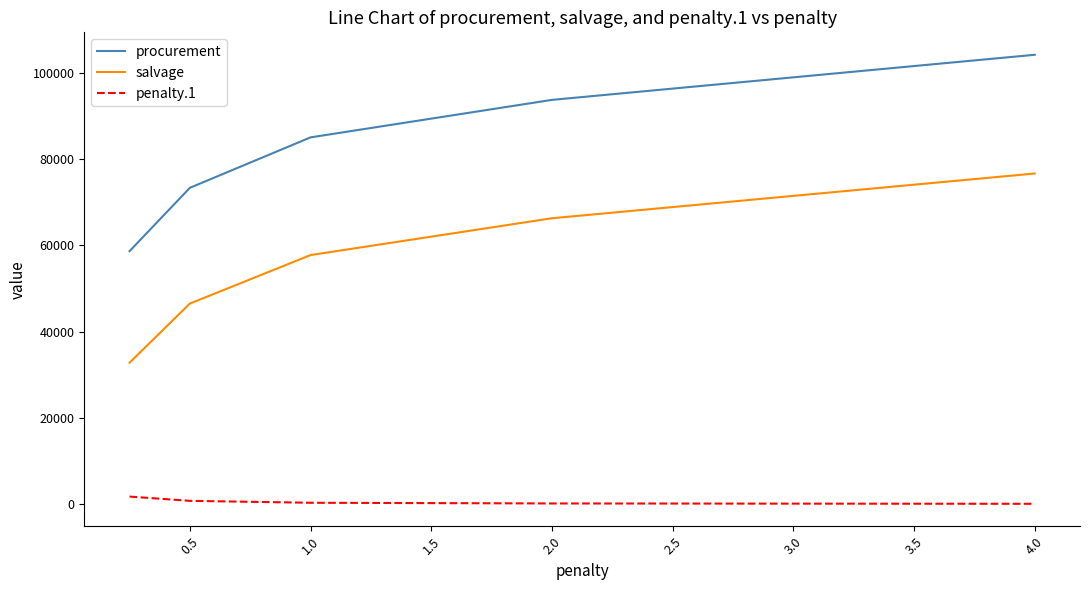

How many lines are shown in the chart?

3